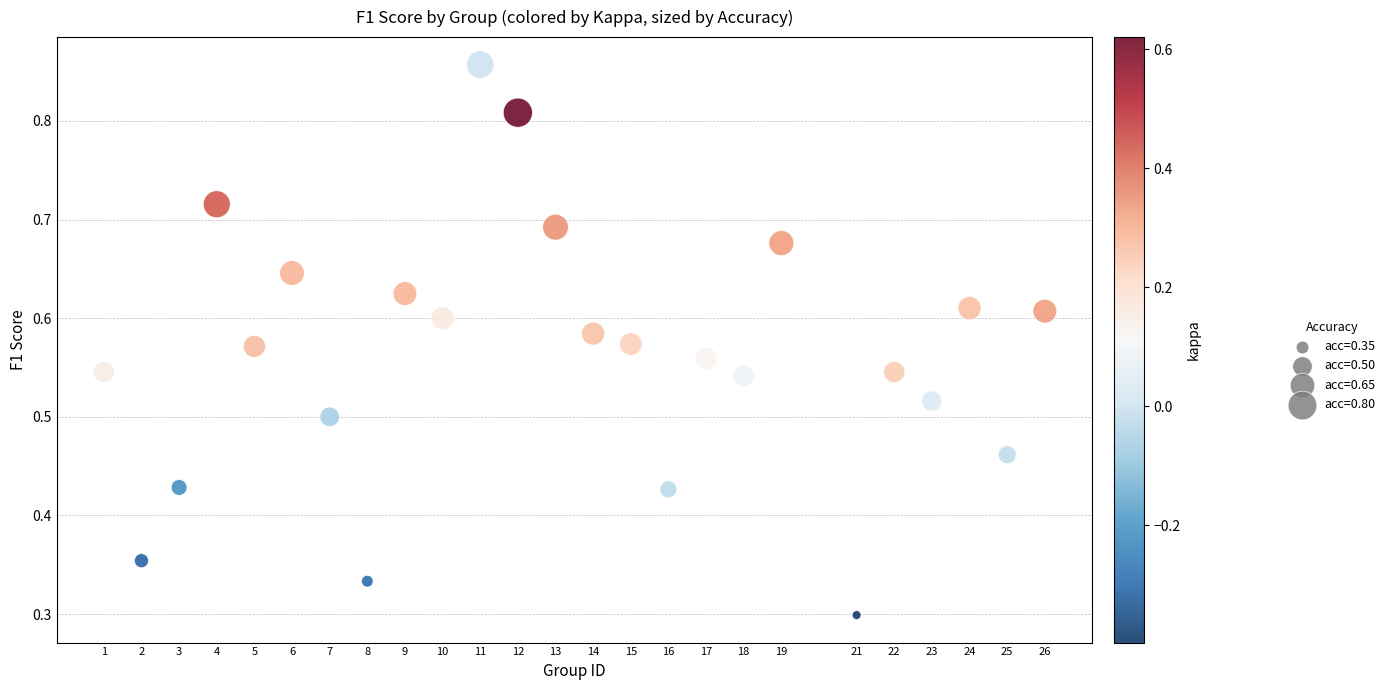

What is the range of X values (max minus min)?

25.0